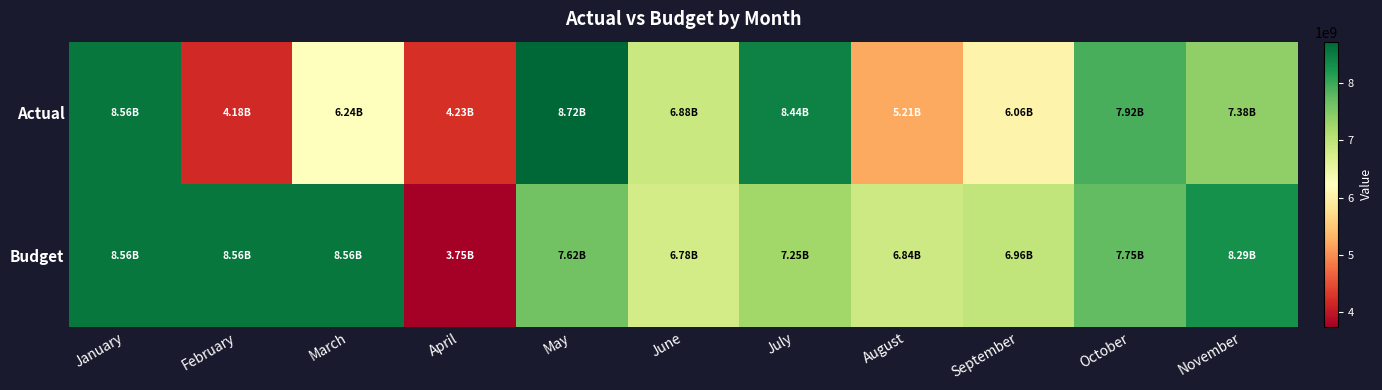

Which series has the widest spread of values?

Budget